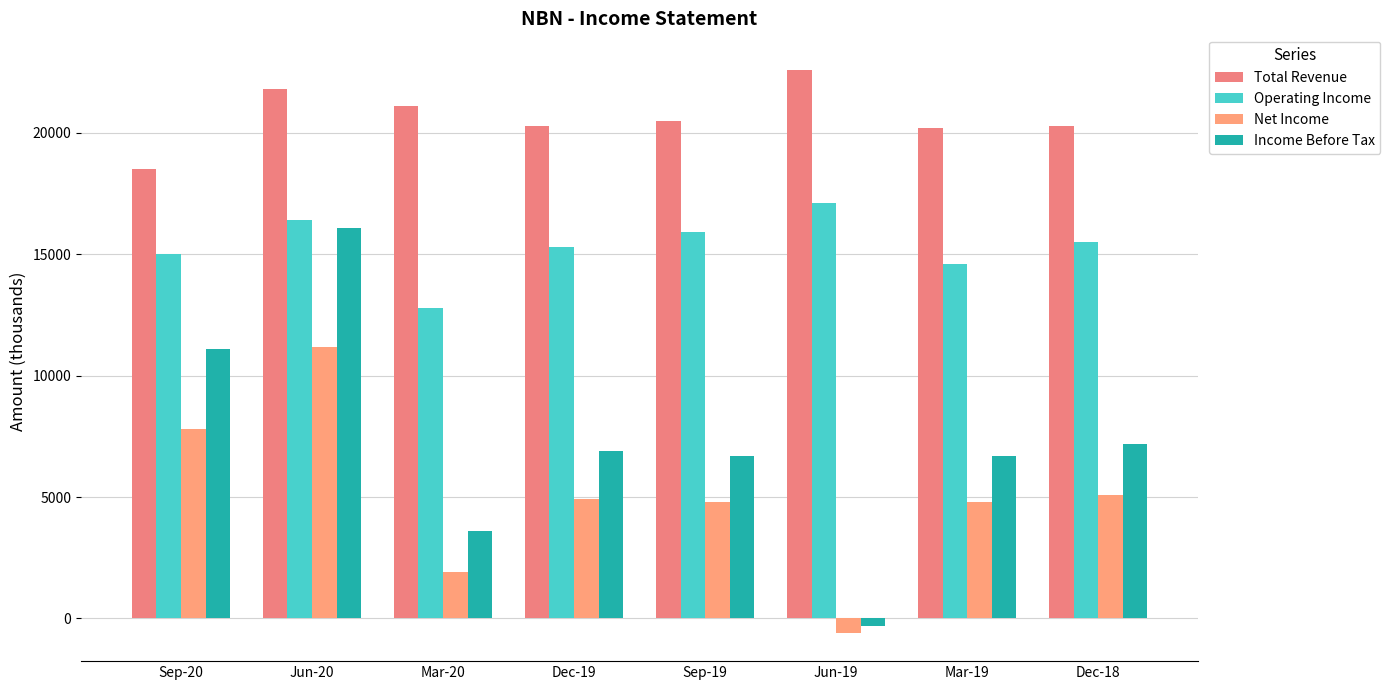

Is it true that Net Income equals 11200 at Jun-20?

True